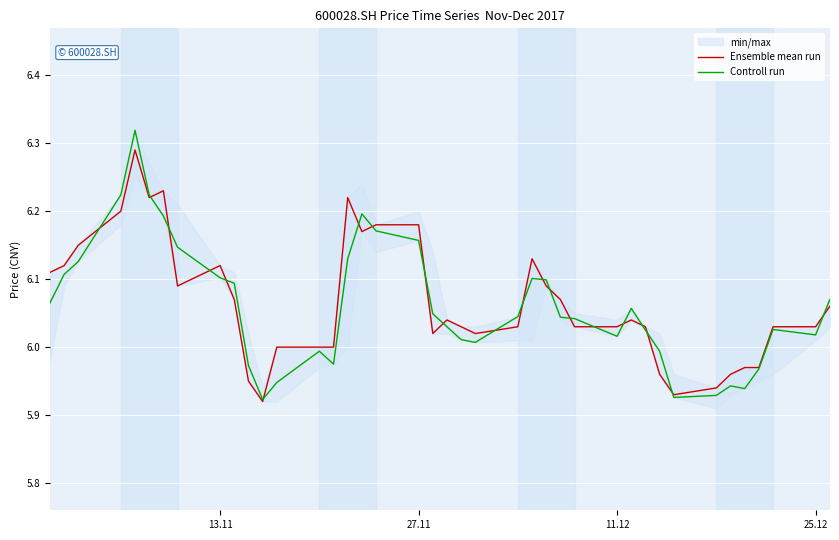

What is the difference between the second highest and second lowest values in the Controll run series?

0.3